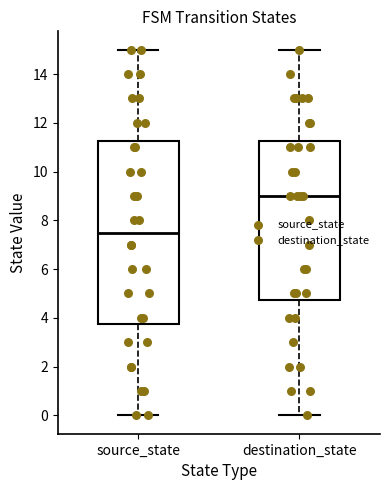

Comparing the boxes themselves (not the whiskers), which one is the tallest?

source_state